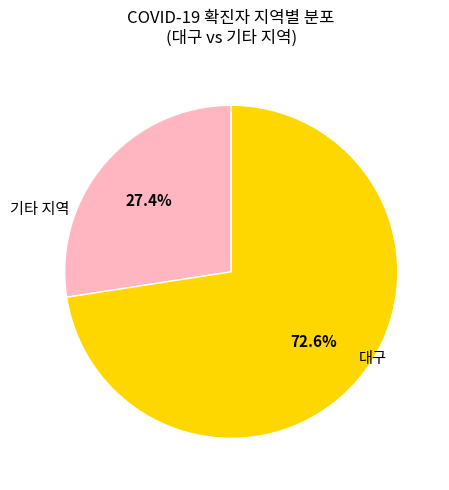

Is there any slice that represents more than half of the pie?

Yes